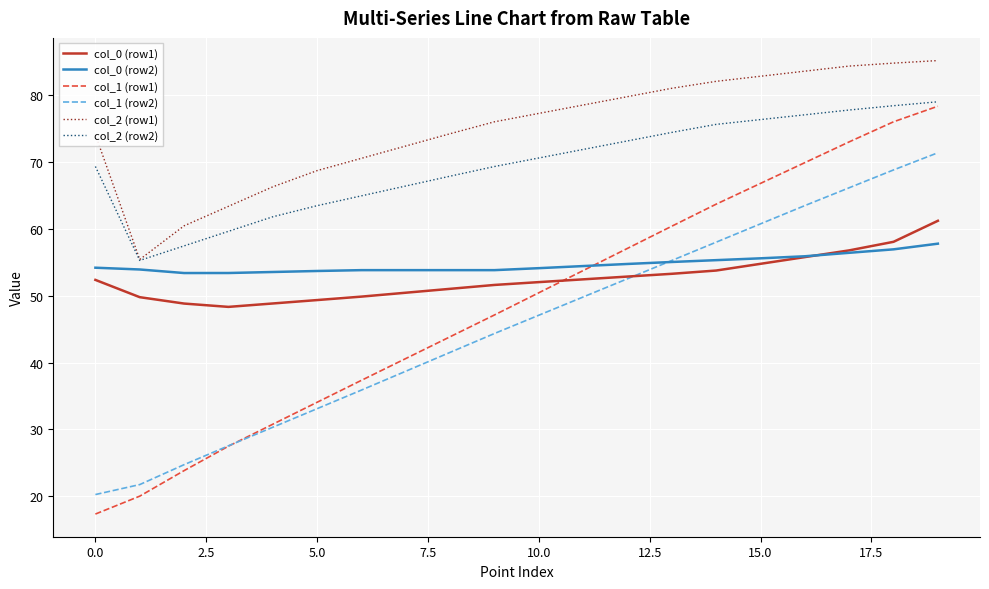

Which series has the widest spread of values?

col_1 (row1)